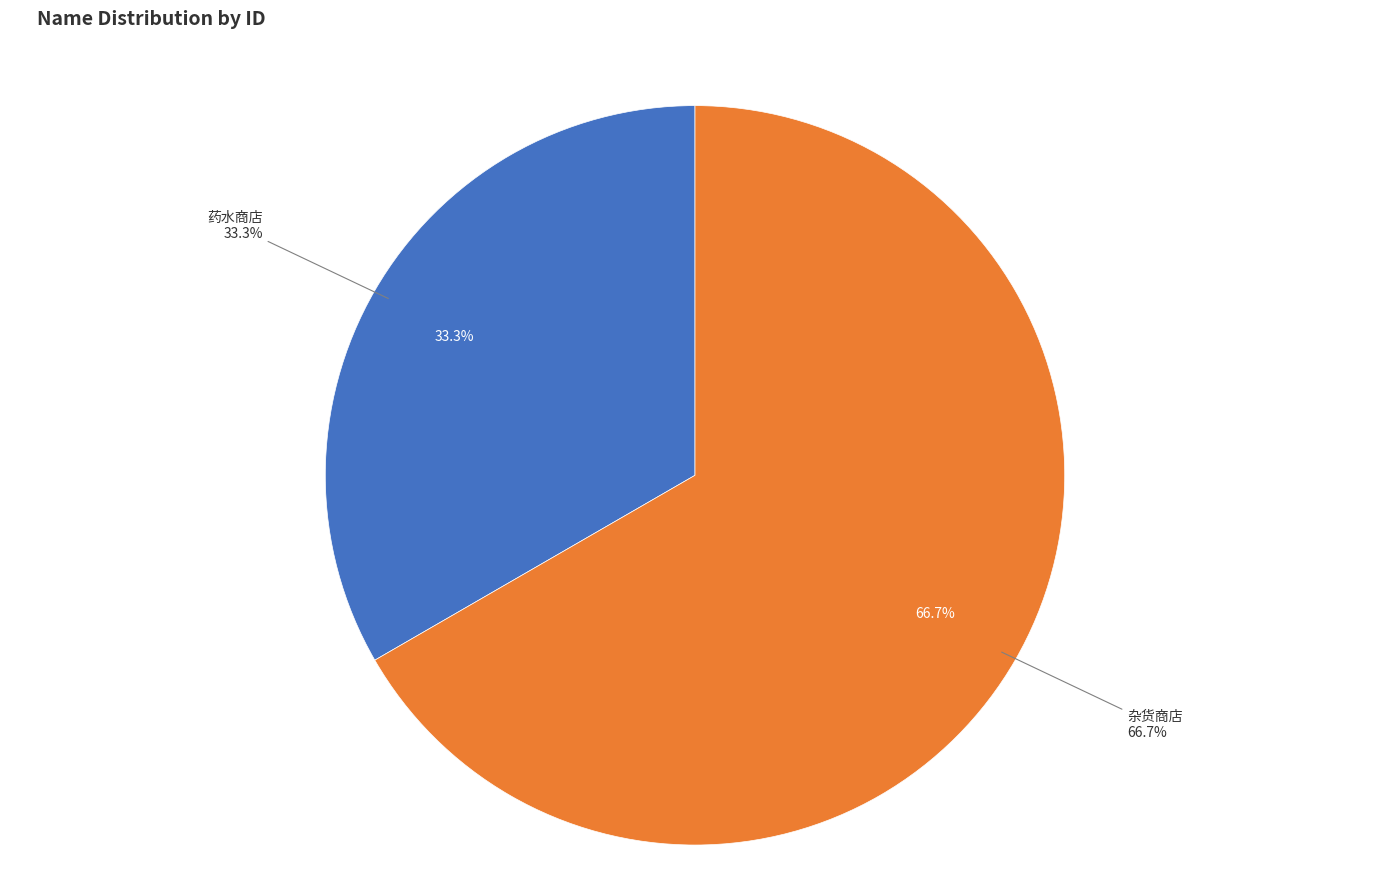

Which has a higher value, 药水商店 or 杂货商店?

杂货商店